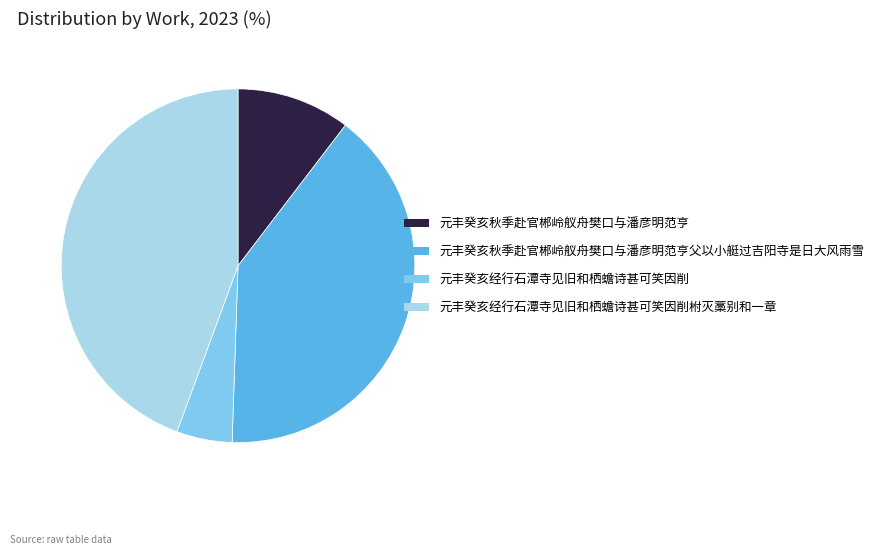

What is the smallest slice in the pie chart?

元丰癸亥经行石潭寺见旧和栖蟾诗甚可笑因削